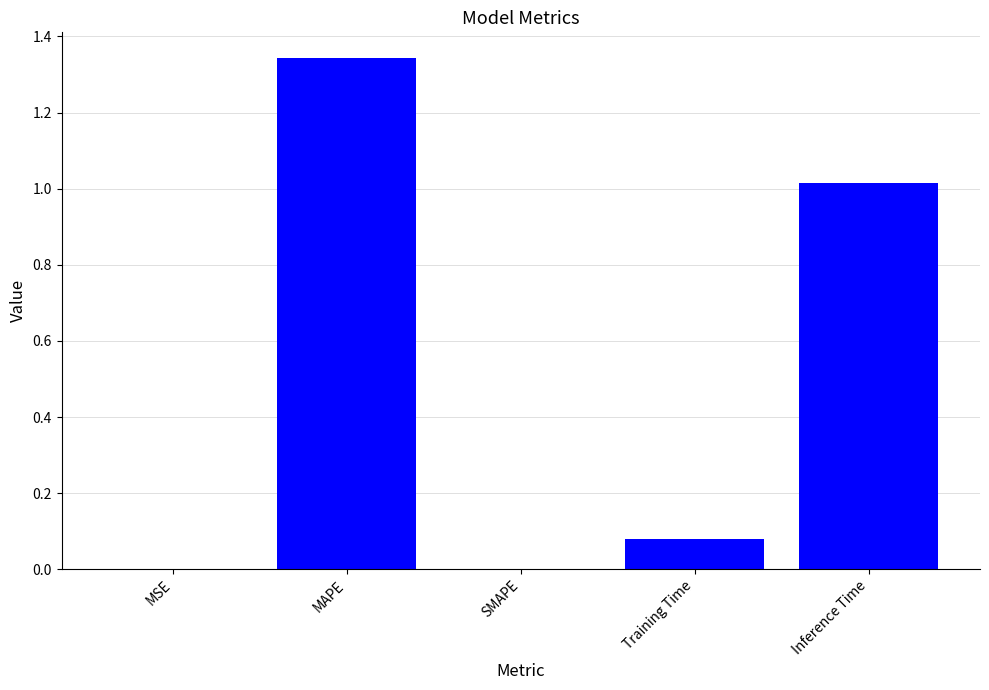

Between Inference Time and MAPE, which is larger?

MAPE